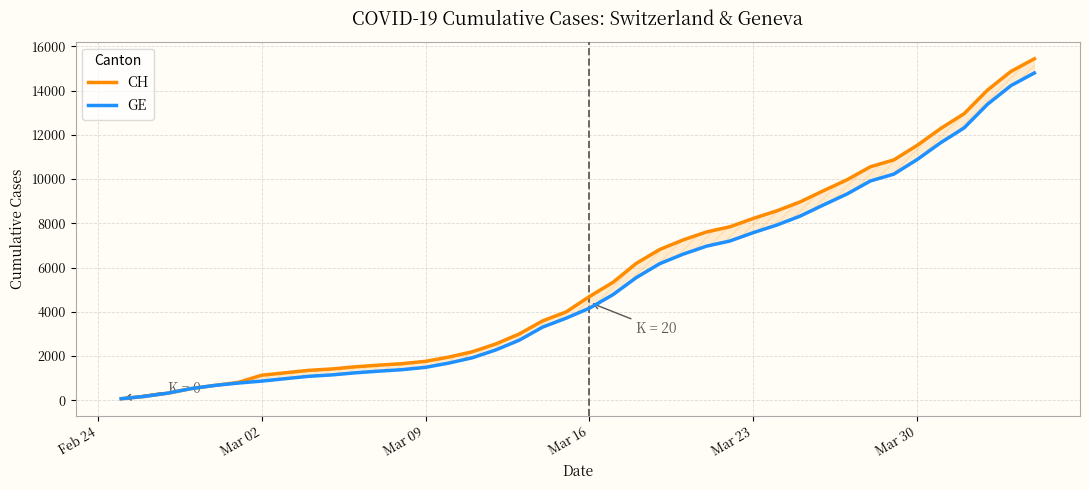

What is the greatest value displayed?

15439